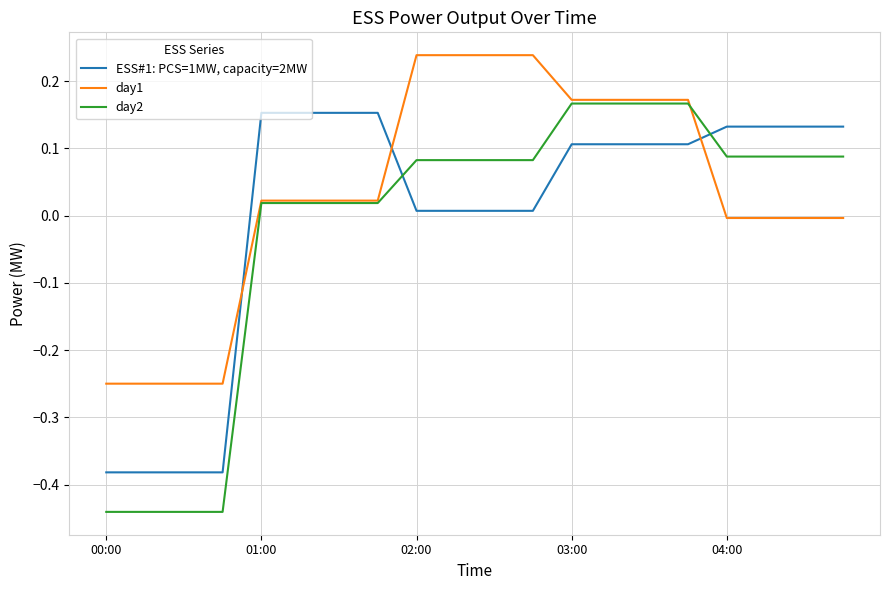

List the series in order of their peak value, lowest first.

ESS#1: PCS=1MW, capacity=2MW, day2, day1